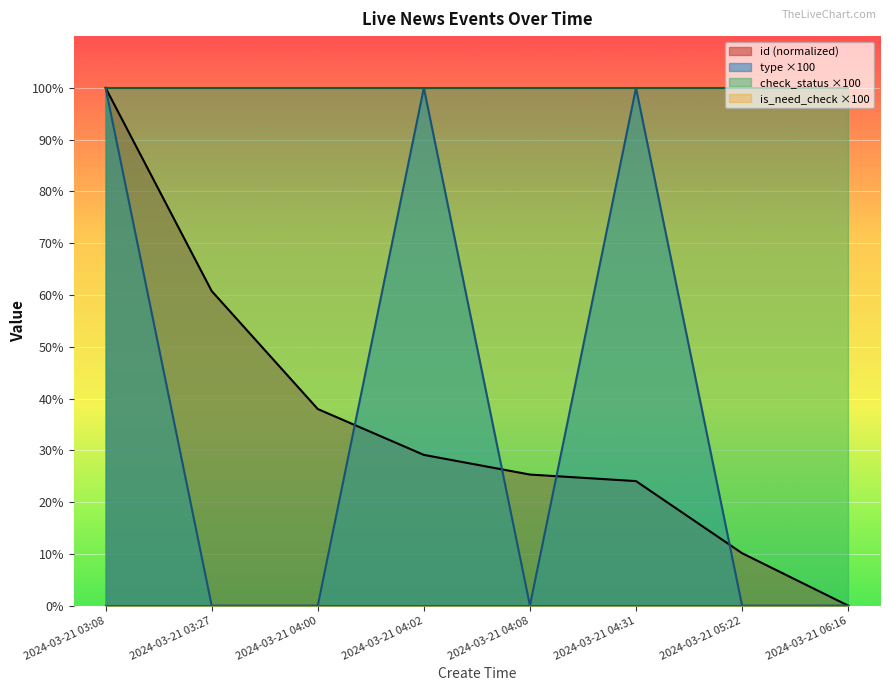

At which category is the sum across all series the highest?

2024-03-21 03:08